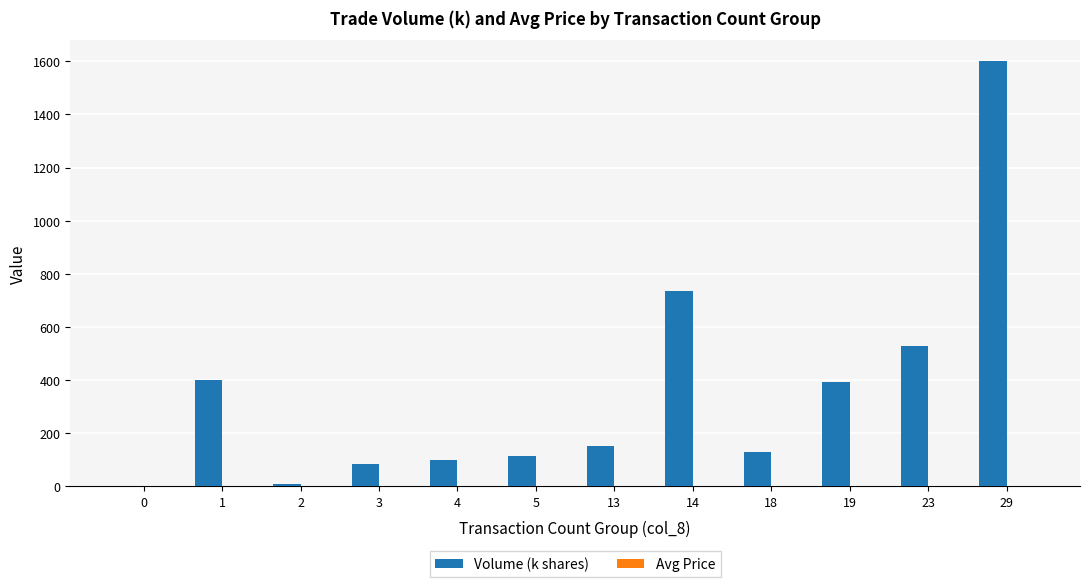

Which series has the largest total across all categories?

Volume (k shares)